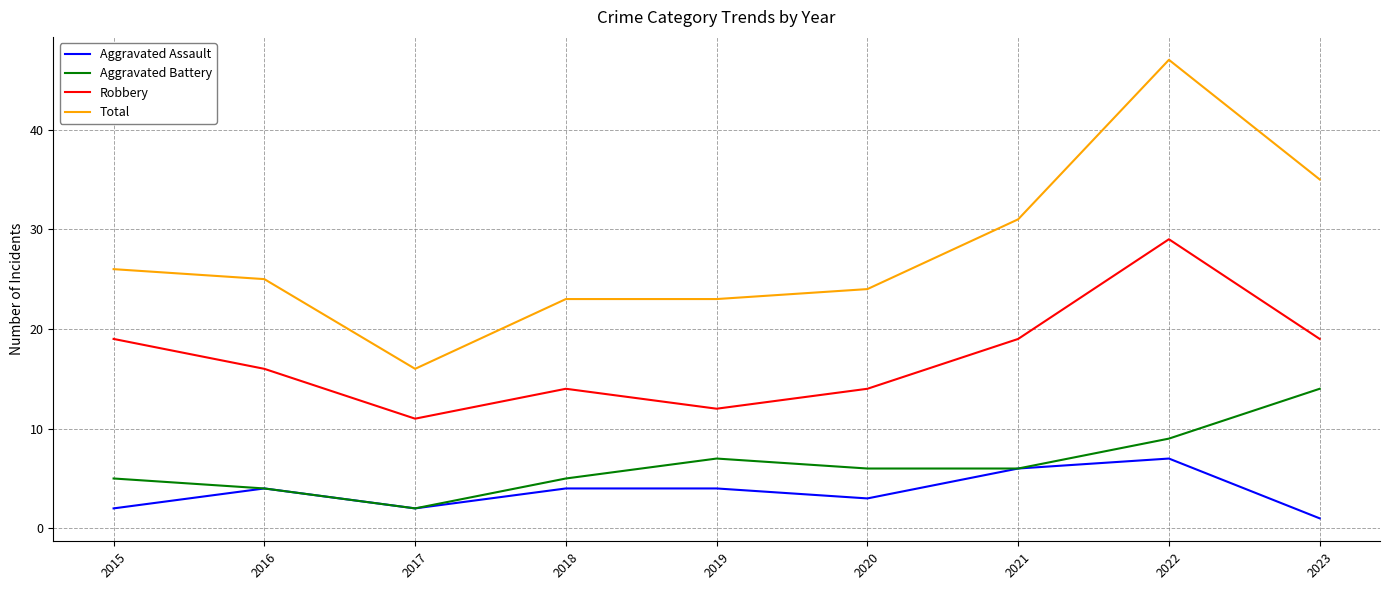

Where is Total nearest to the value 31?

2021